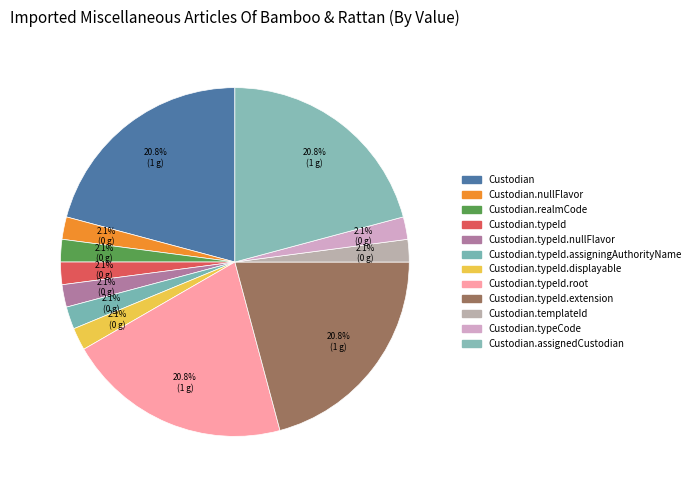

Count the number of slices in the pie.

12